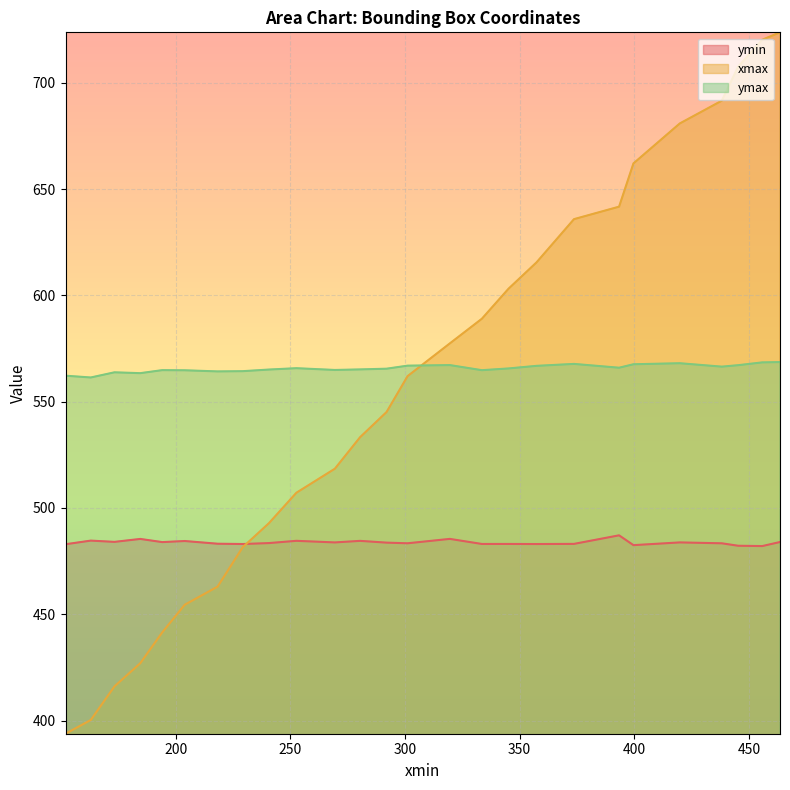

How many series are shown in this chart?

3